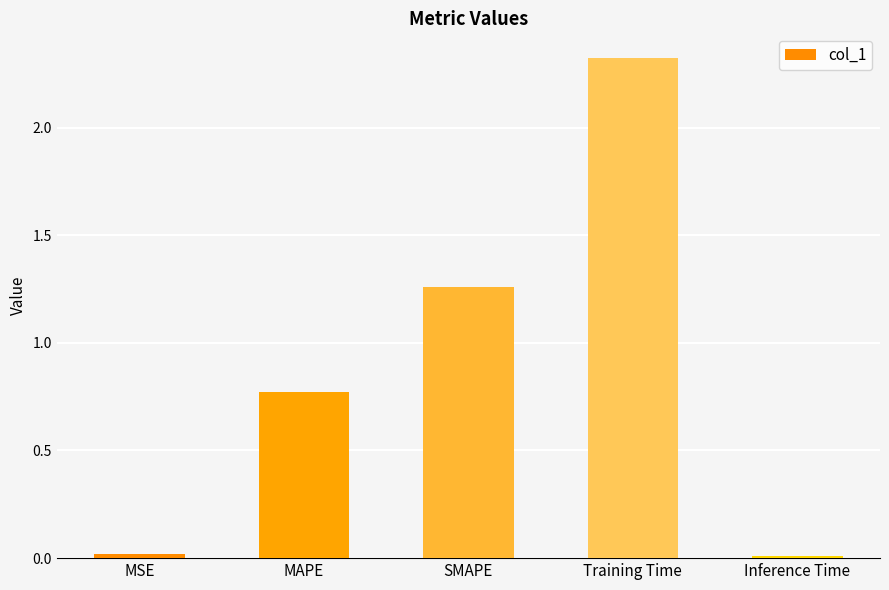

What is the label of the 1st bar from the right?

Inference Time